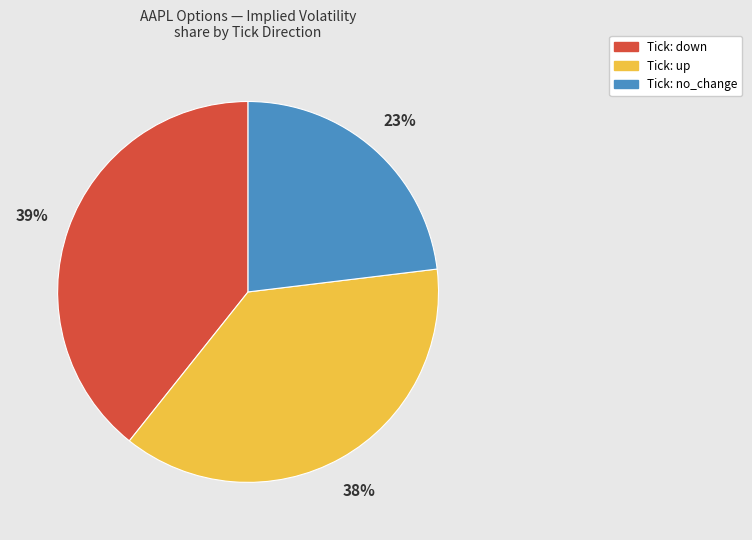

Does any single category account for the majority?

No